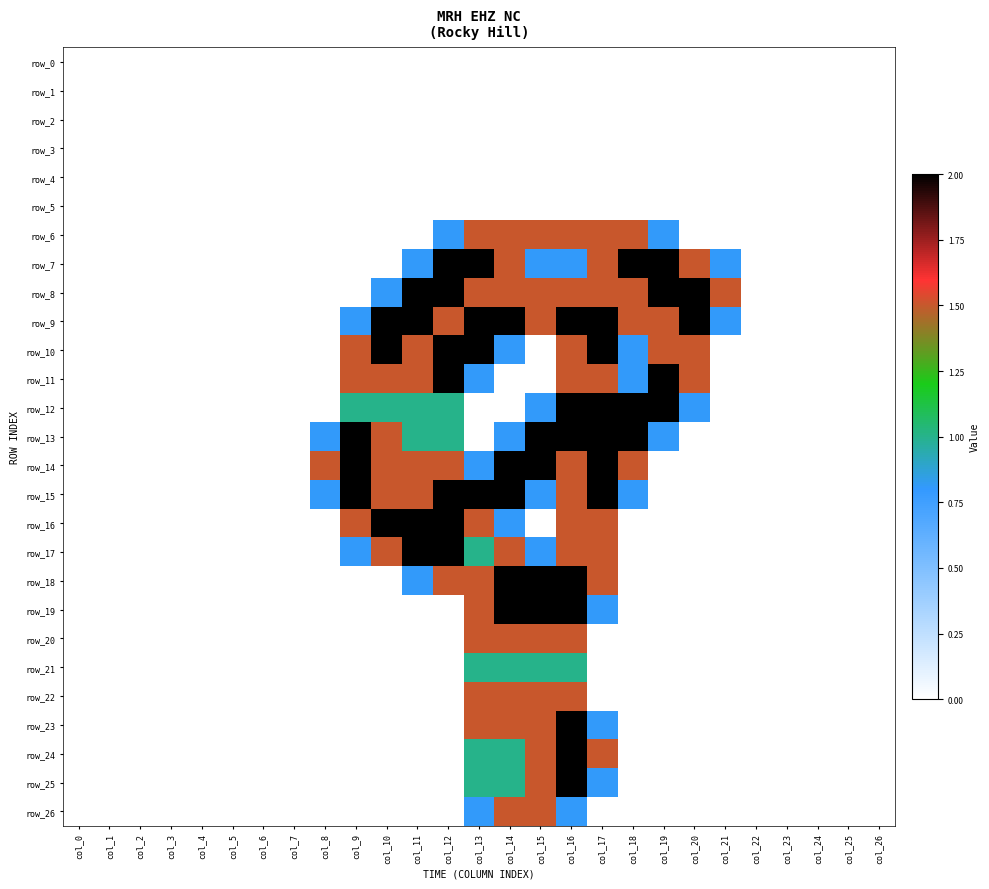

At which category does the chart reach its peak across all series?

col_12